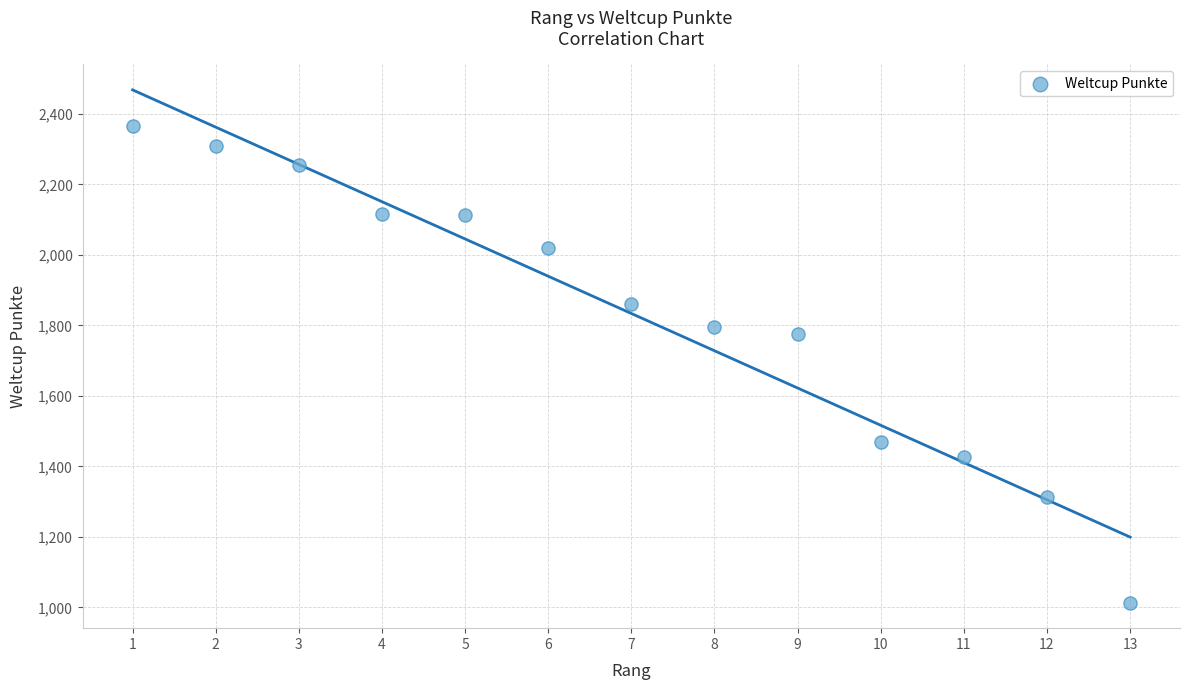

What is the range of X values (max minus min)?

12